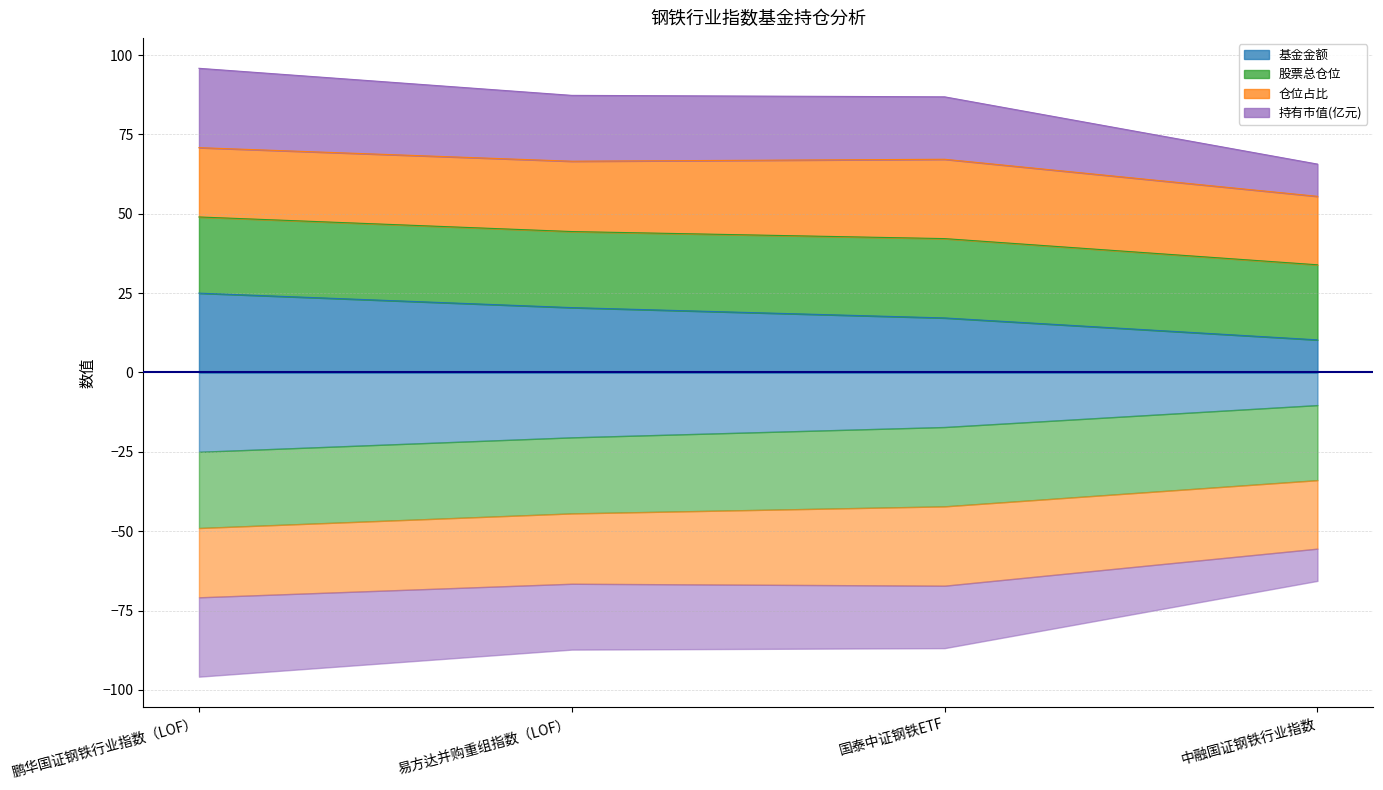

Which category has the lowest value in the 基金金额 series?

中融国证钢铁行业指数